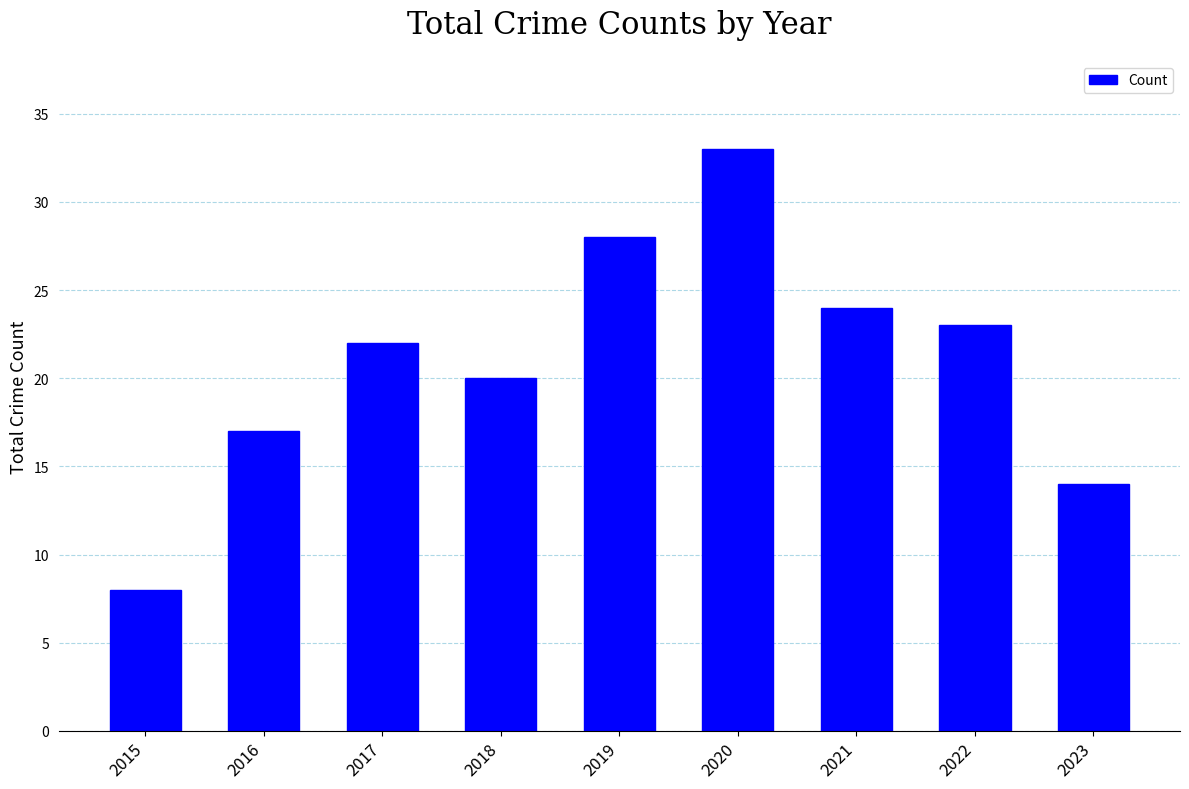

What is the change in value from 2018 to 2023?

-6